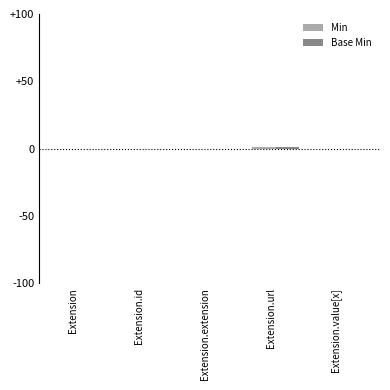

How many groups of bars are there?

5